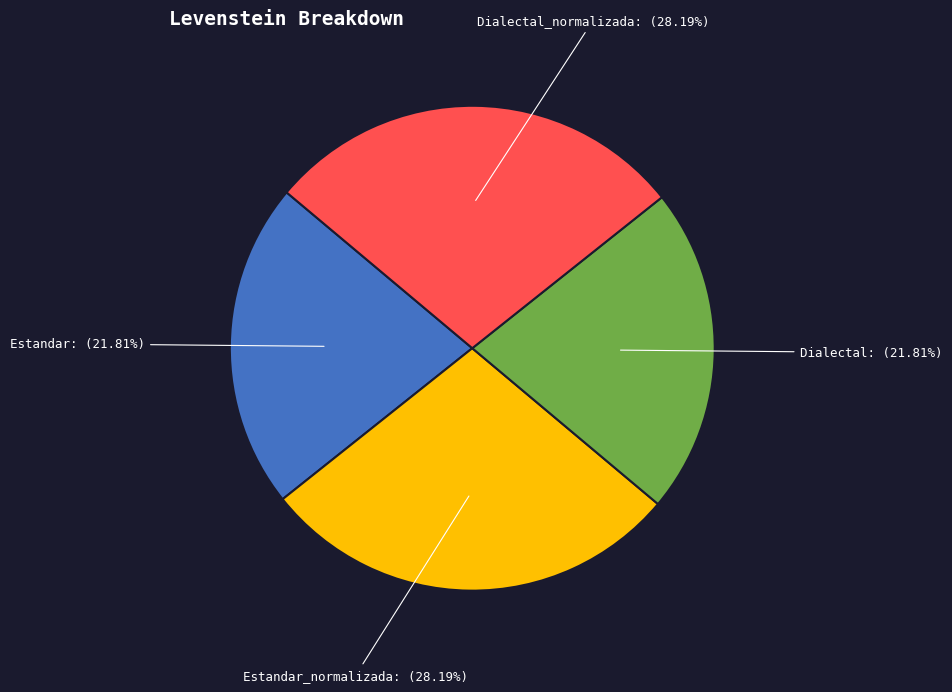

Is it true that Dialectal is 22% of the pie?

True